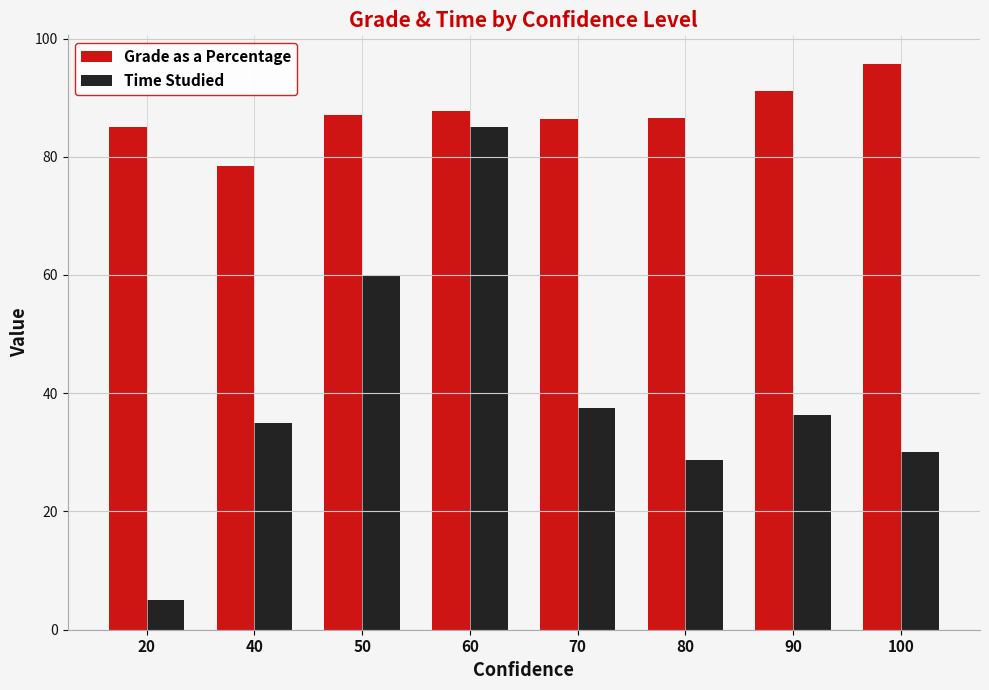

Is the value of Grade as a Percentage at 60 greater than the value of Time Studied at 90?

Yes